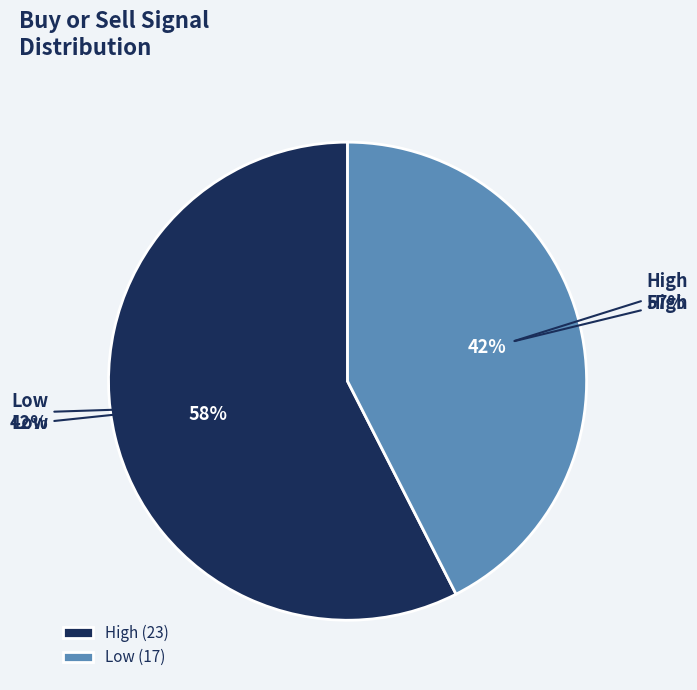

Which slice is the largest?

High